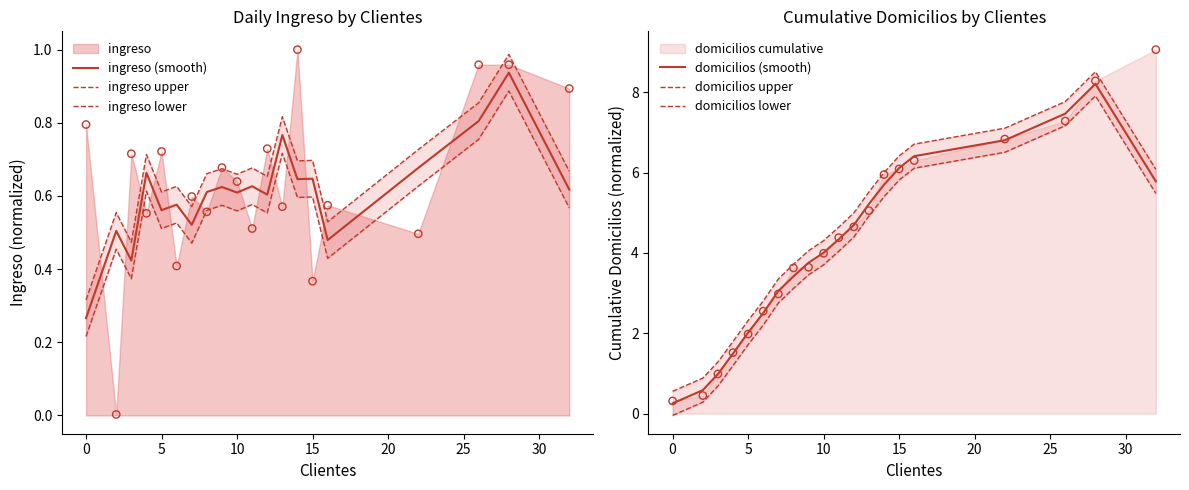

What is the maximum value for domicilios (smooth)?

8.2